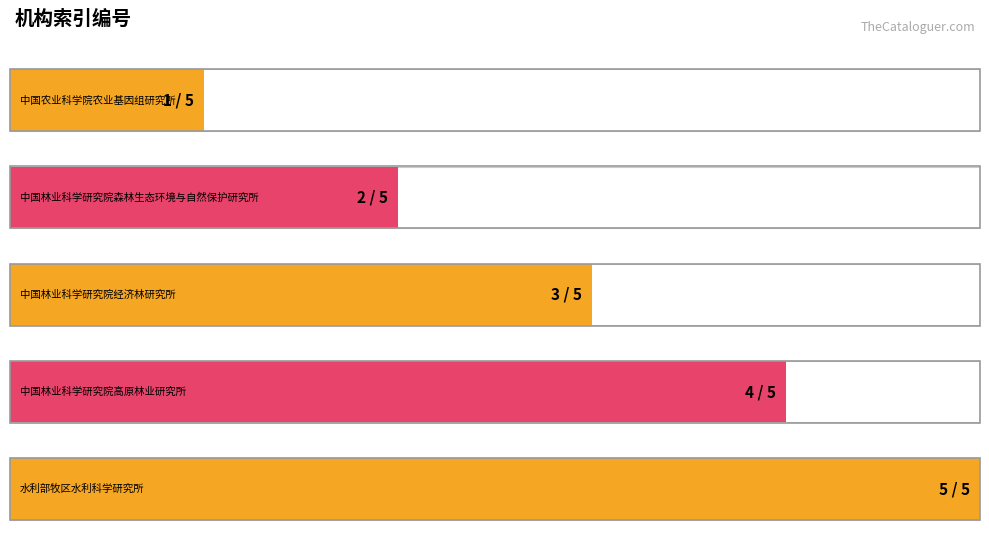

How many data points are less than 3?

2